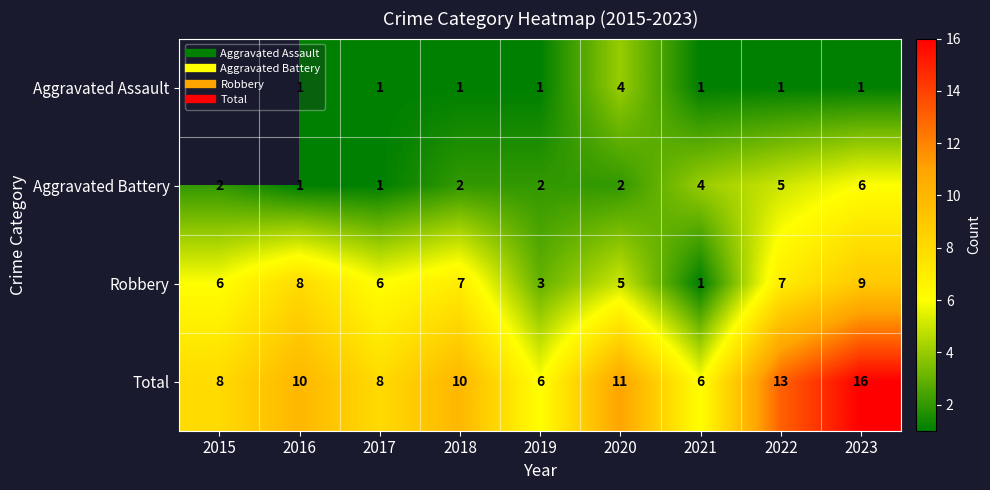

Rank the series at 2017 from lowest to highest value.

Aggravated Assault, Aggravated Battery, Robbery, Total